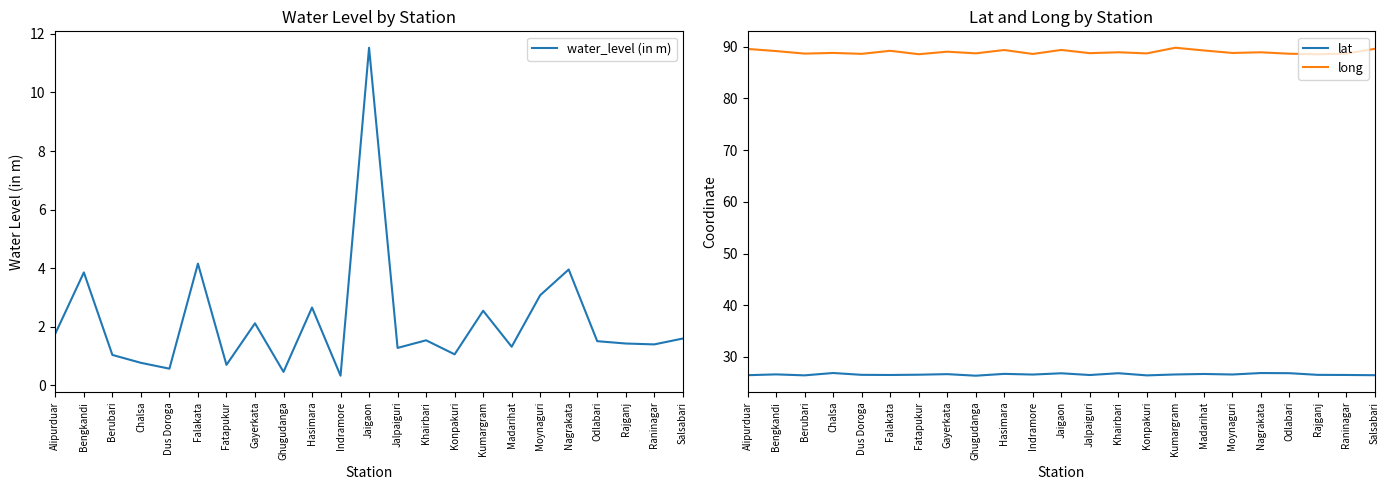

How many lines are shown in the chart?

3